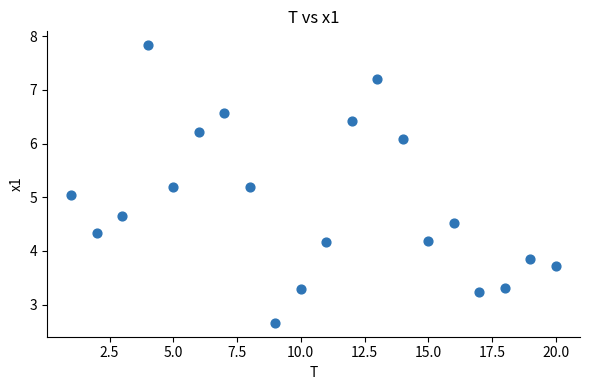

What is the range of Y values (max minus min)?

5.2